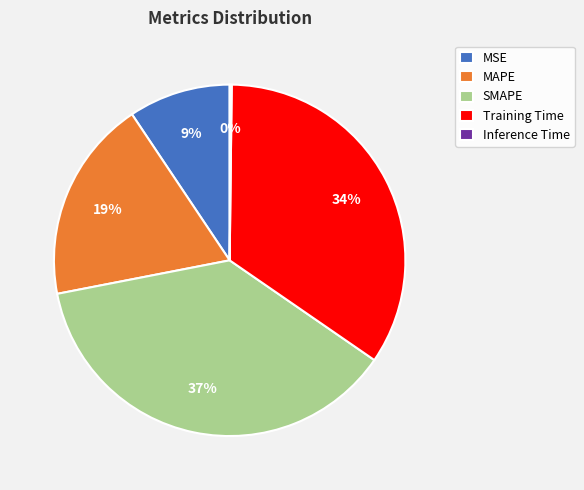

What is the ratio of the value at MSE to the value at Training Time?

0.3